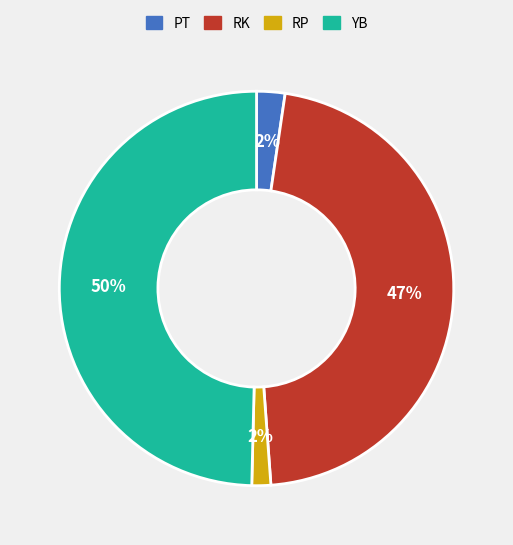

Does RK account for over 50% of the chart?

No